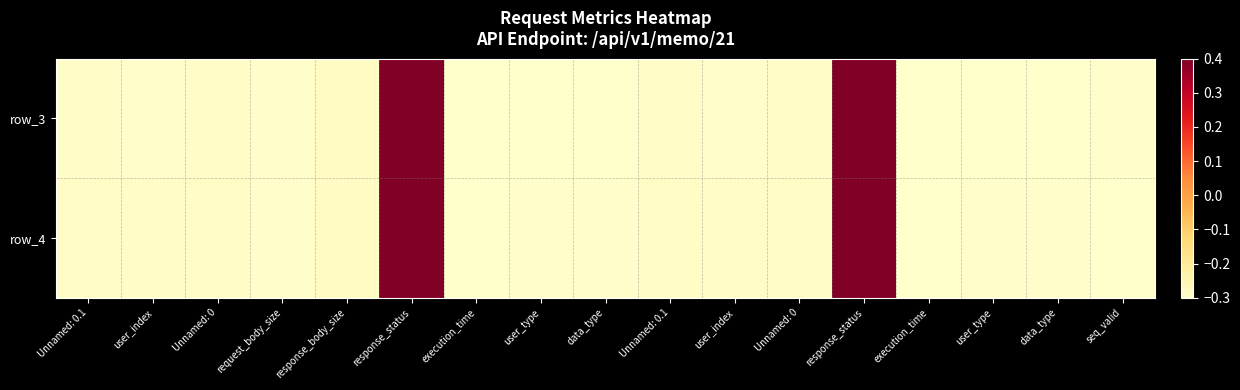

Which label corresponds to the smallest value in the chart?

user_type